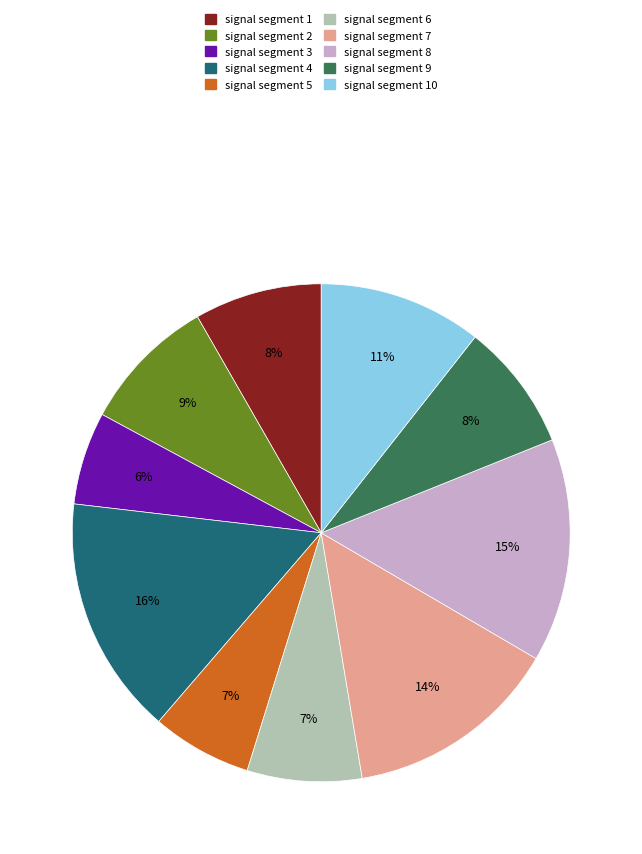

Is signal segment 10 the majority of the pie?

No